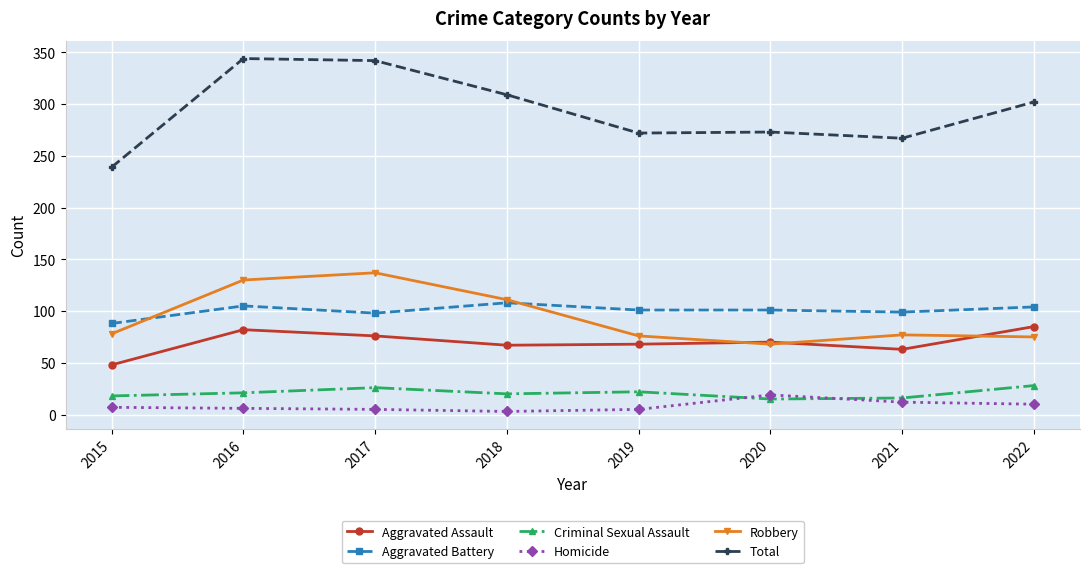

Is the value of Homicide at 2019 greater than the value of Total at 2019?

No